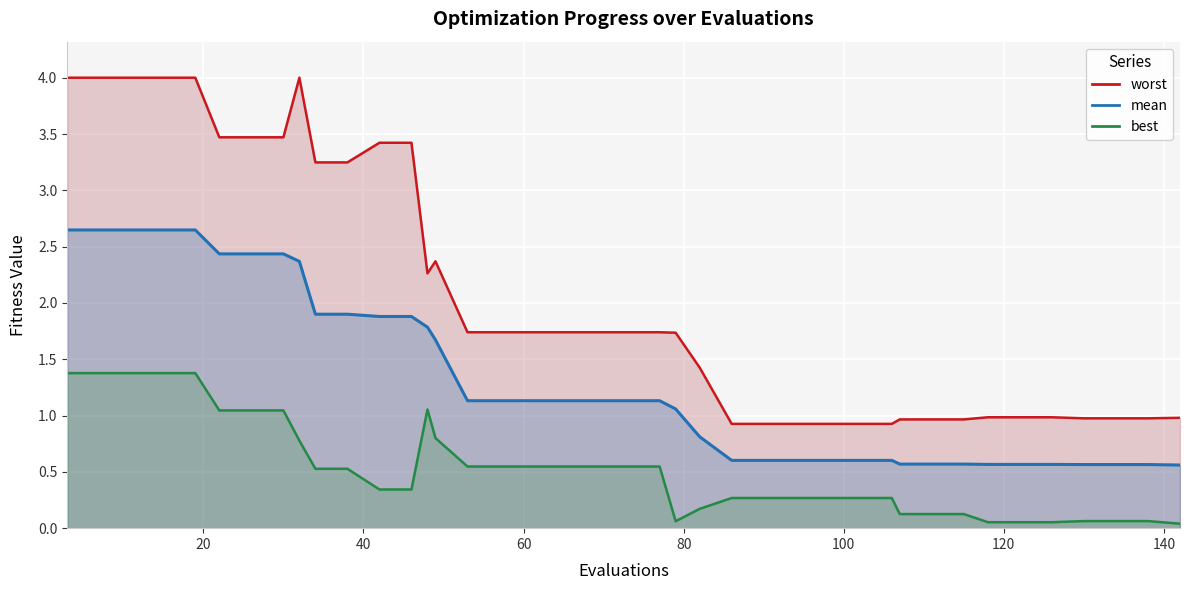

Which category has the highest value in the worst series?

3